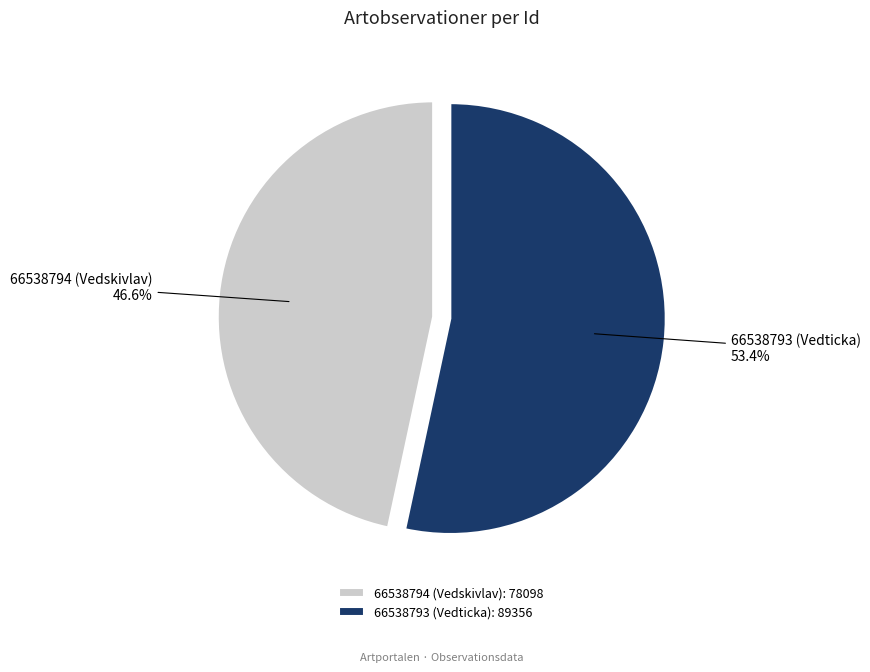

Which slice is the largest?

66538793 (Vedticka)